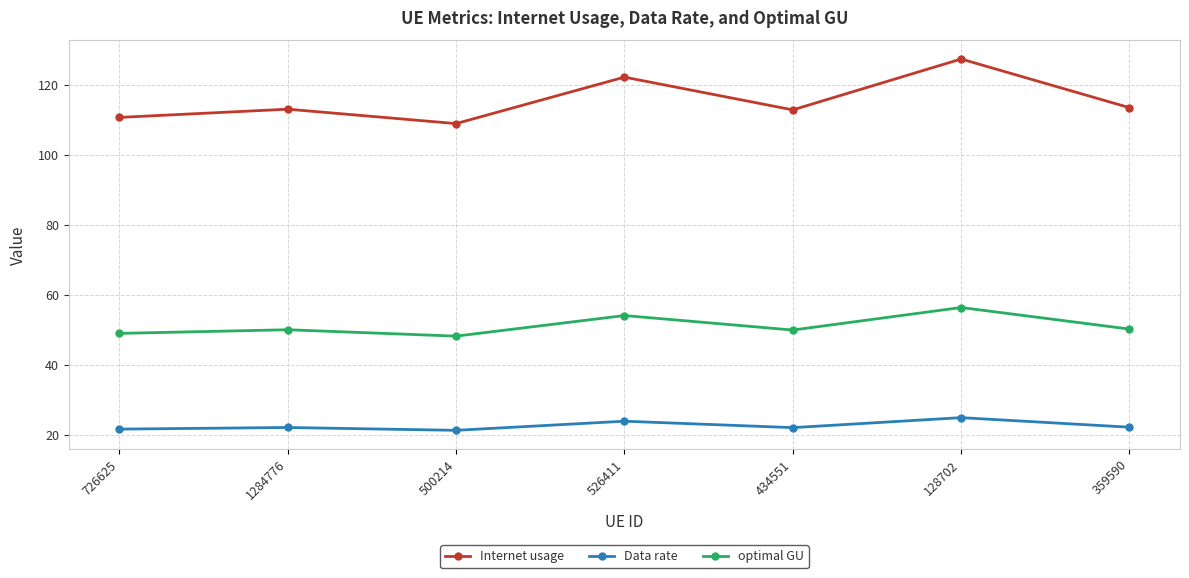

What position from the right is 1284776?

6